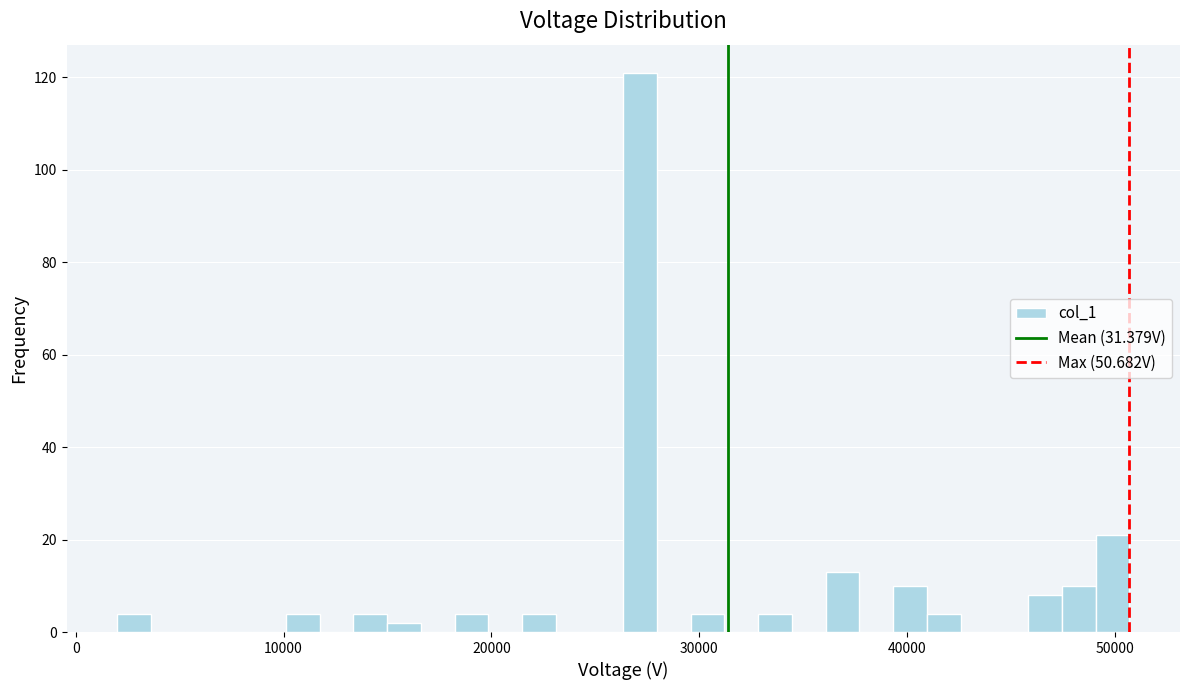

Around what value on the x-axis is the tallest bar? Give the approximate position of its centre, as read against the axis.

27000